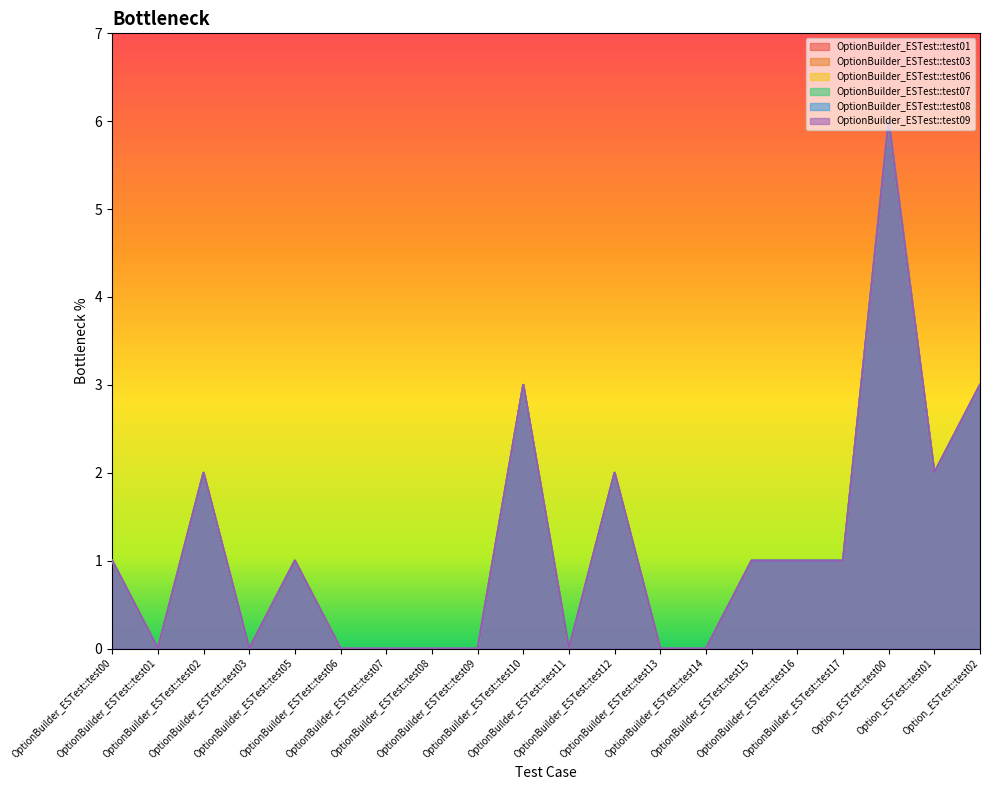

True or false: OptionBuilder_ESTest::test06 has a value of 1 at OptionBuilder_ESTest::test17.

False